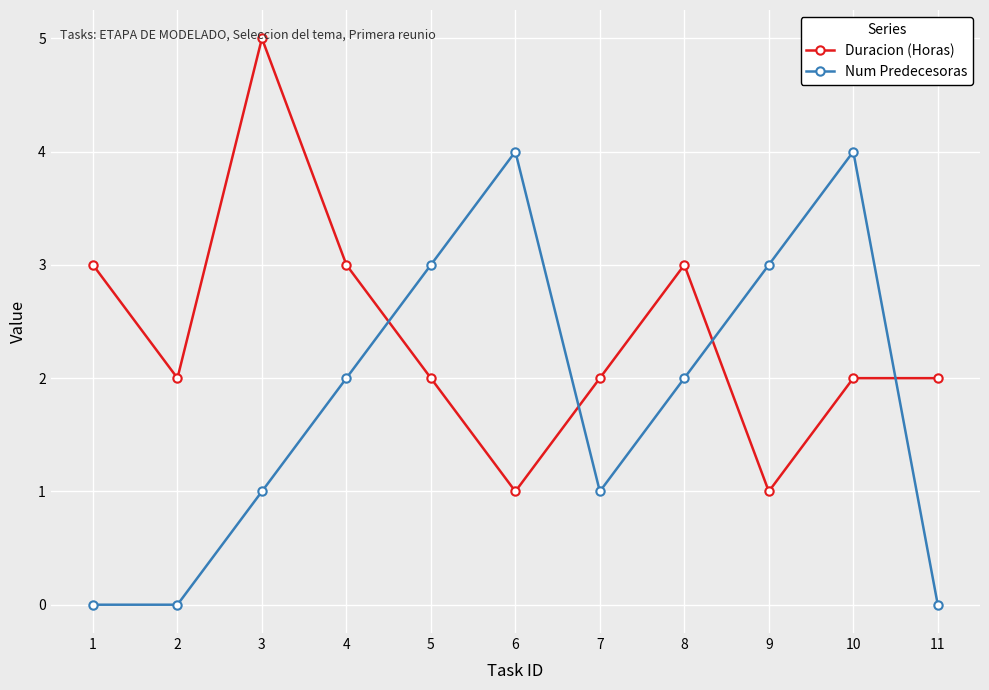

Where does the Duracion (Horas) series first go above 2?

1